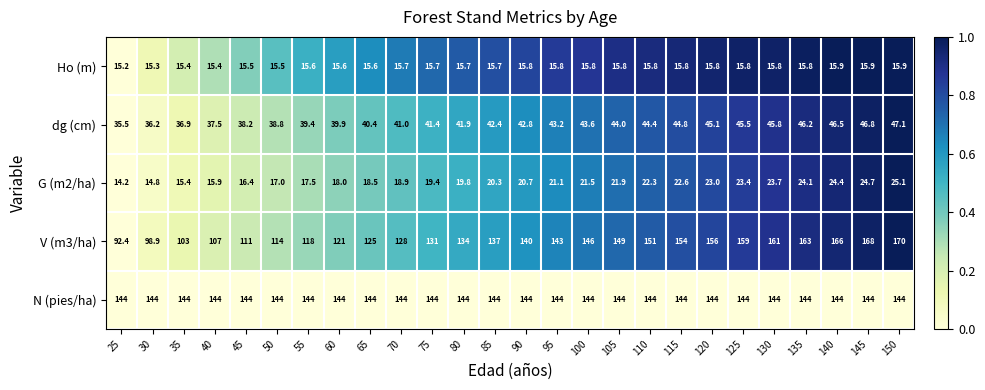

Count the number of categories in the chart.

26